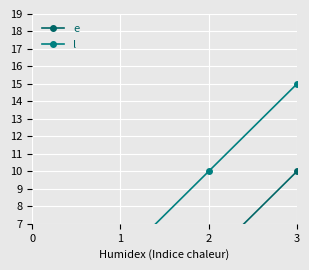

What is the lowest value of the l series?

5